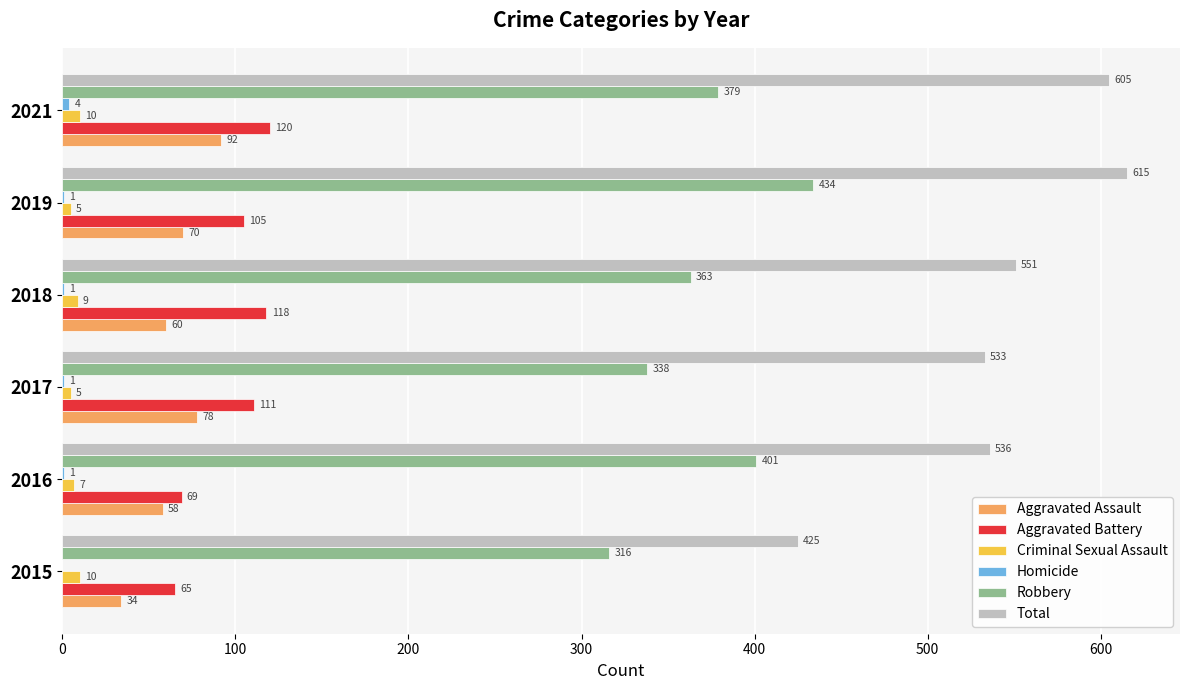

At which category does the chart reach its peak across all series?

2019